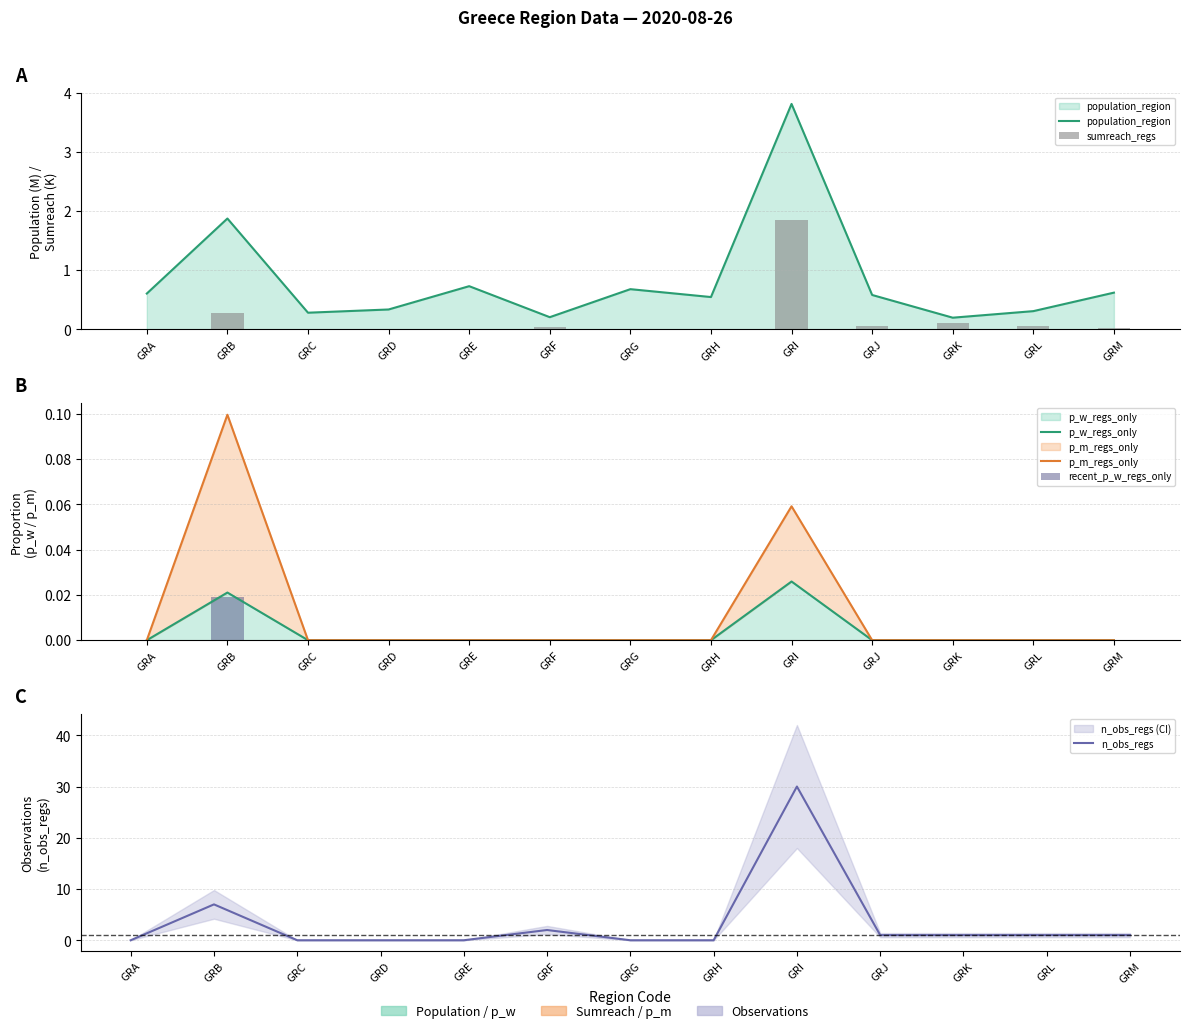

The value of n_obs_regs at GRD is 9.4. True or false?

False